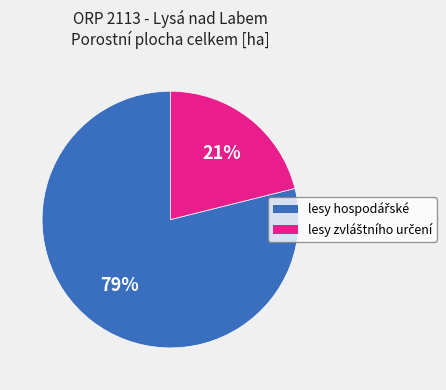

To the nearest percent, what is the difference between the largest and smallest slice percentages?

58%